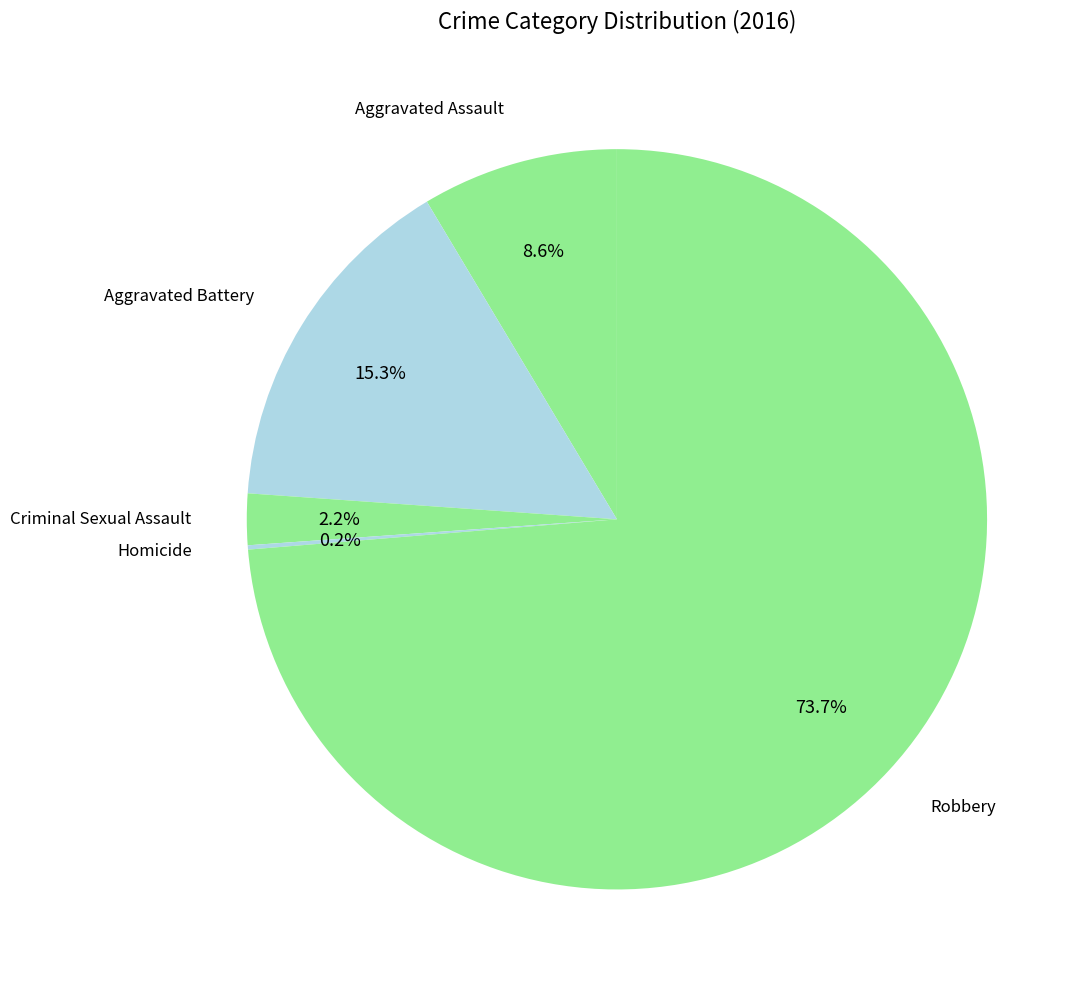

To the nearest percent, what is the average slice percentage?

20%